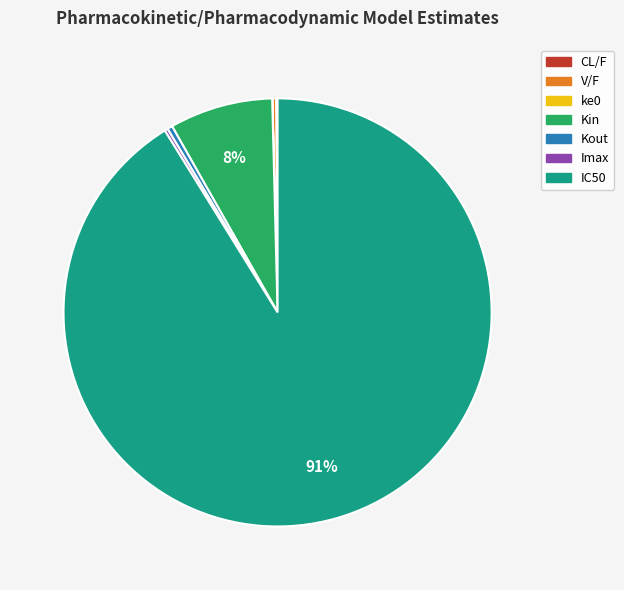

To the nearest percent, what is the average slice percentage?

14%